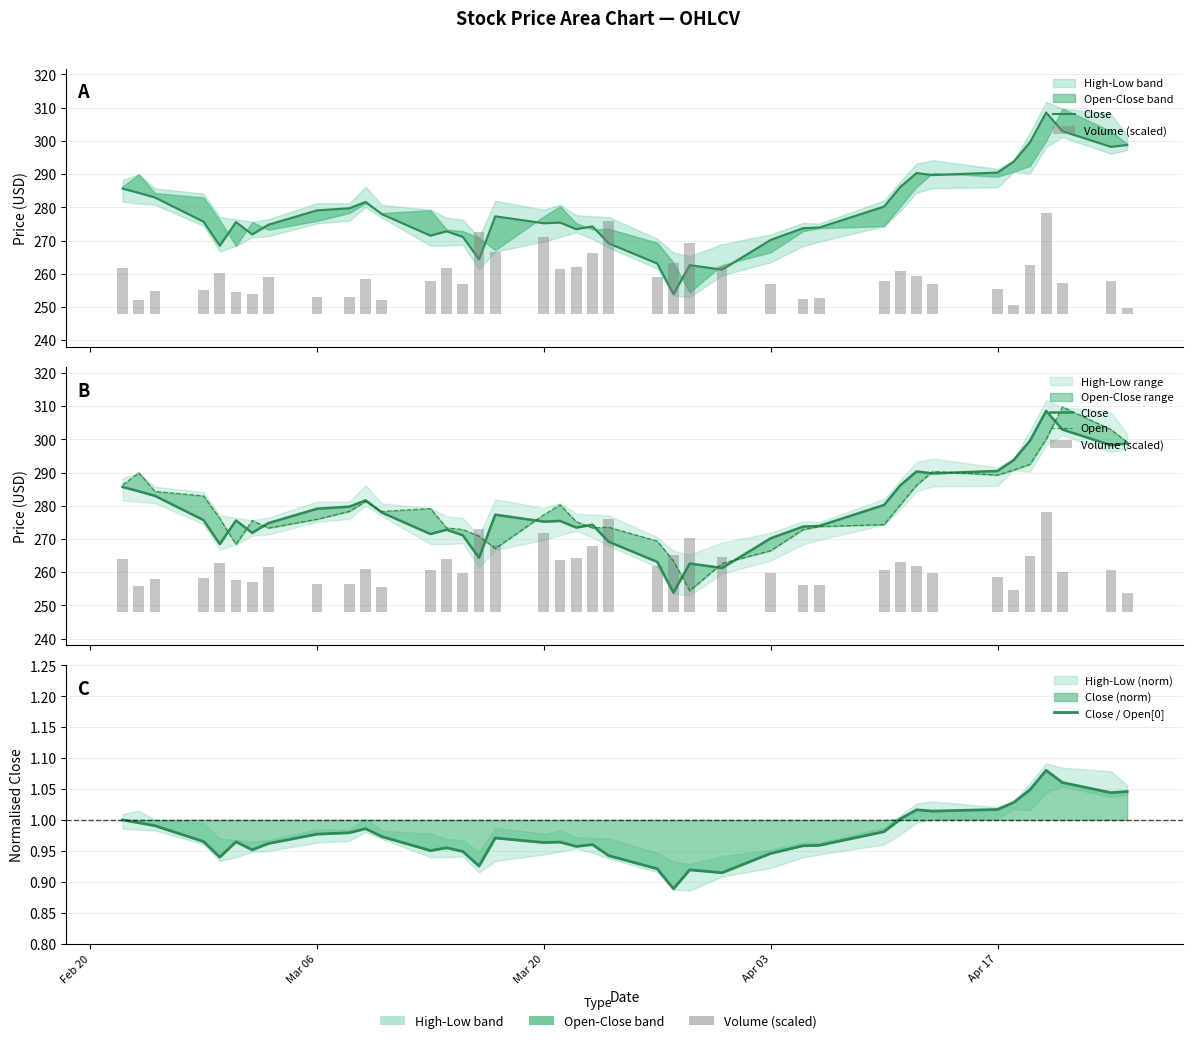

What is the difference between the second highest and minimum values in the Close series?

49.1